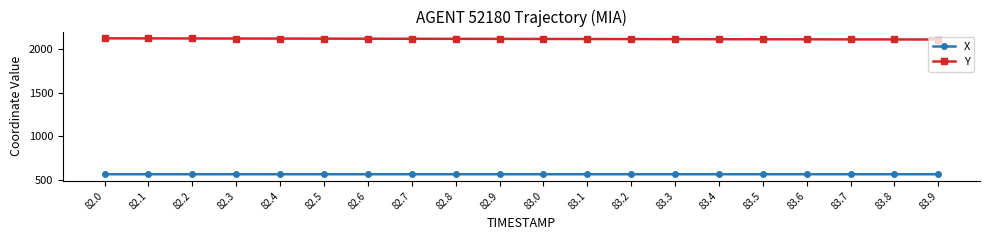

True or false: Y and X intersect in this chart.

False